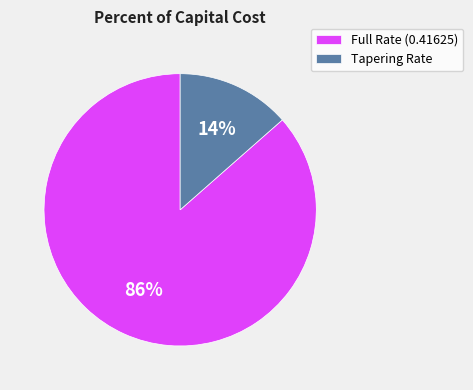

How many segments does this pie chart have?

2